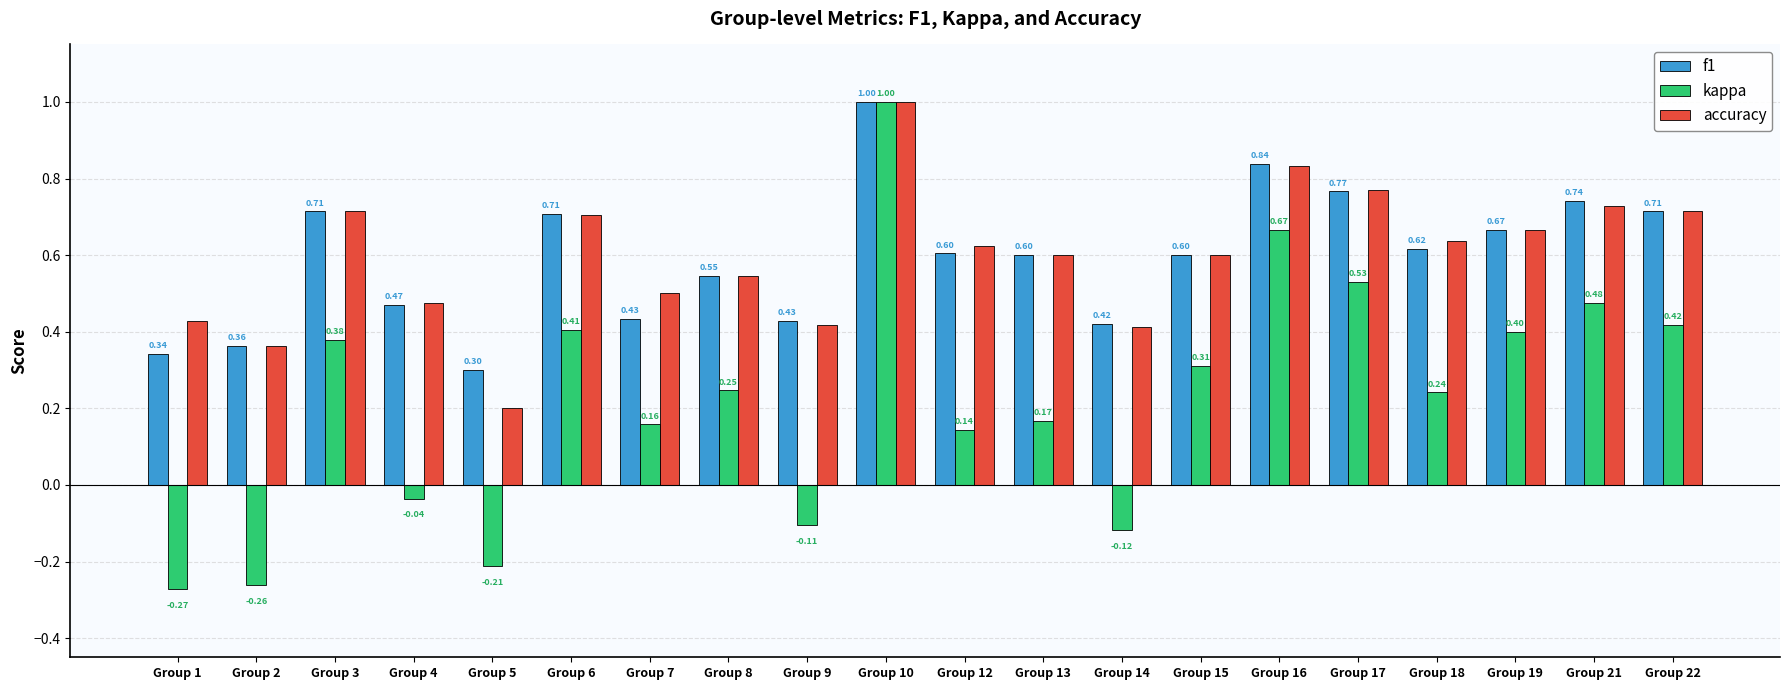

What is the sum of all accuracy values?

11.9